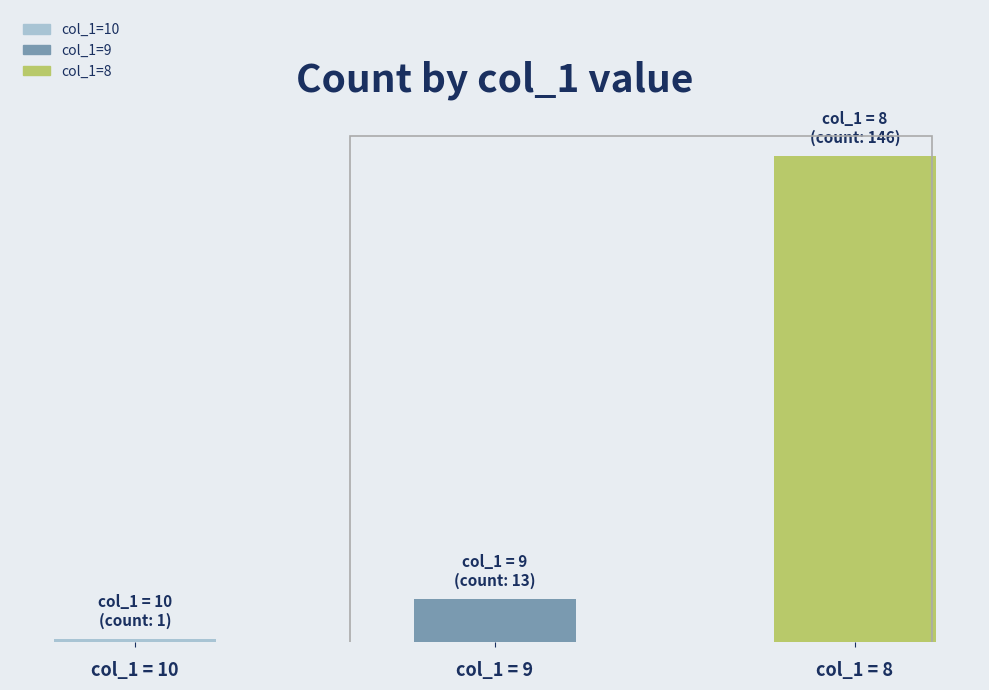

What is the change in value from col_1 = 9 to col_1 = 8?

+133